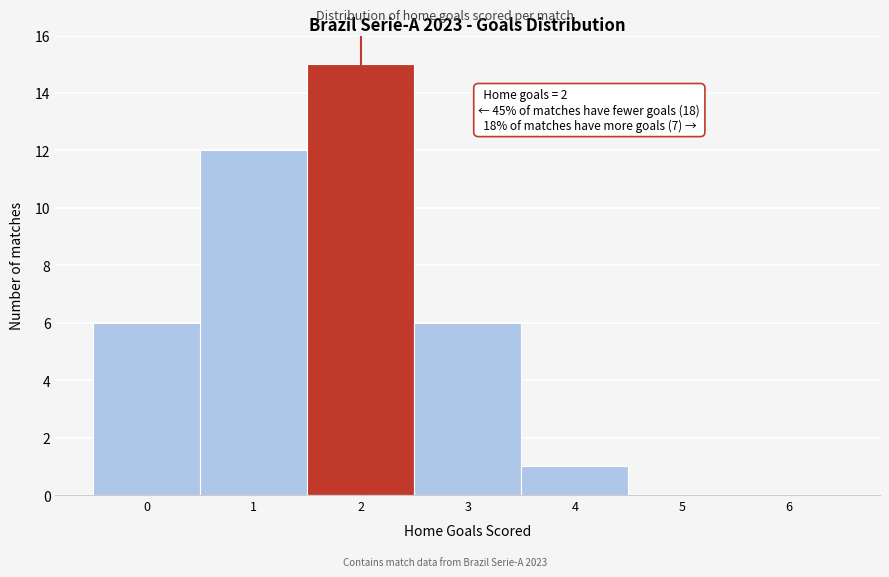

Over which range of the x-axis is the bar tallest?

1.5 to 2.5